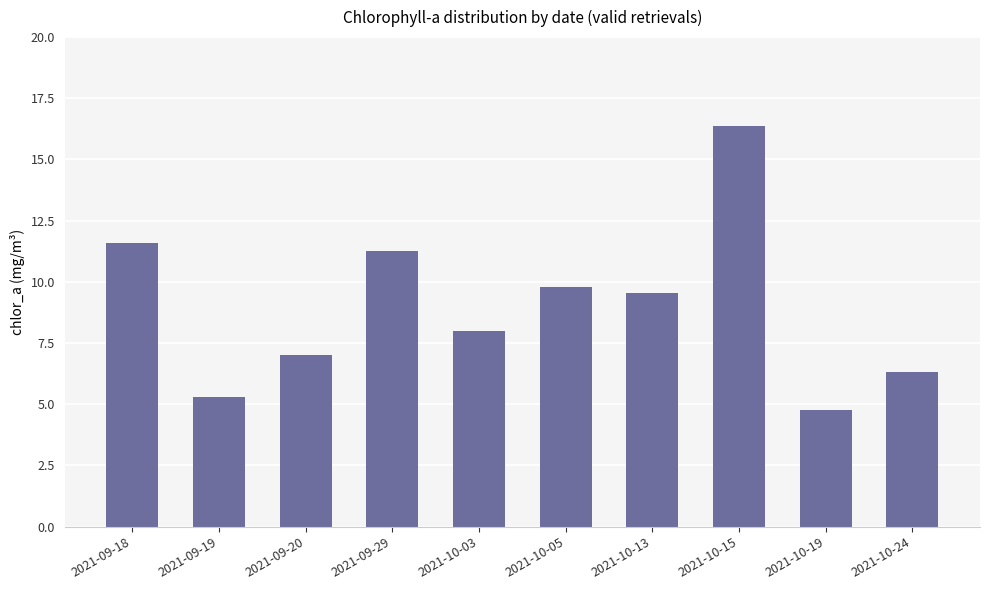

What is the value of the 8th bar from the left?

16.4